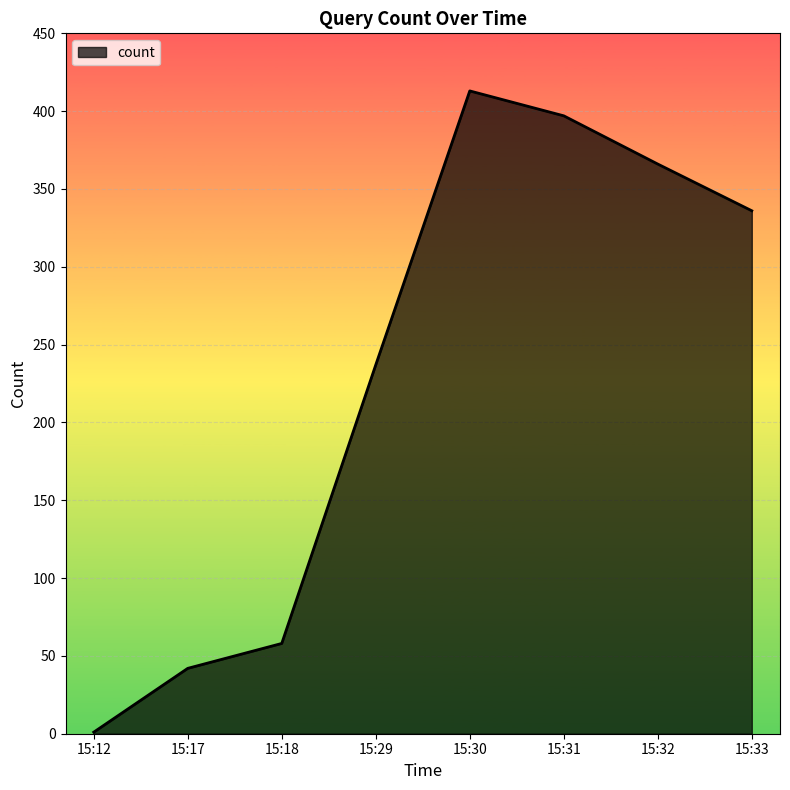

At which category does the chart reach its minimum across all series?

15:12